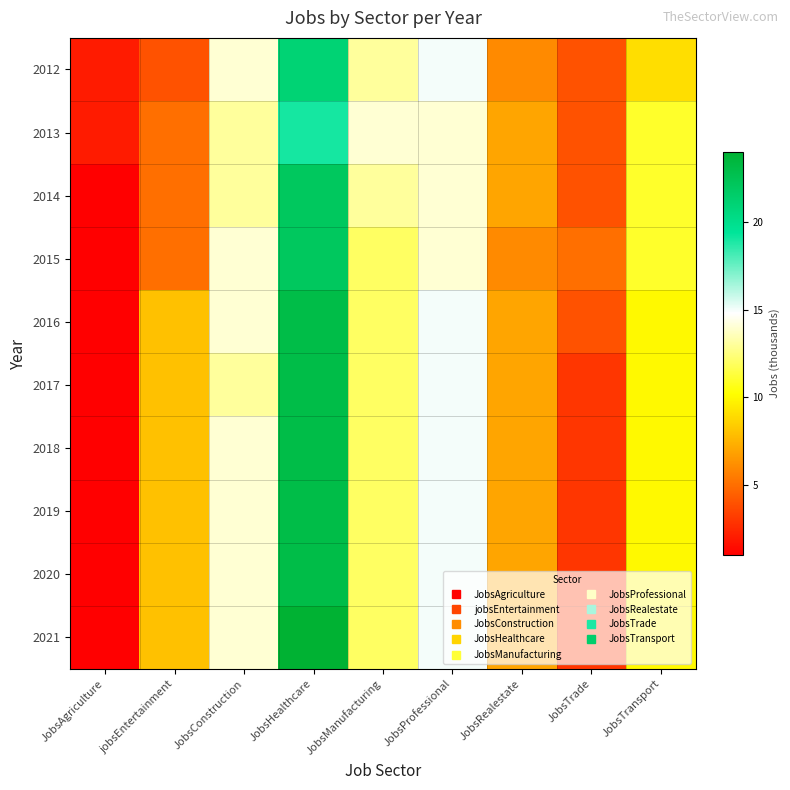

Reading left to right, list all the values displayed in this chart.

2012: JobsAgriculture=2	jobsEntertainment=4	JobsConstruction=14	JobsHealthcare=21	JobsManufacturing=13	JobsProfessional=15	JobsRealestate=6	JobsTrade=4	JobsTransport=9
2013: JobsAgriculture=2	jobsEntertainment=5	JobsConstruction=13	JobsHealthcare=19	JobsManufacturing=14	JobsProfessional=14	JobsRealestate=7	JobsTrade=4	JobsTransport=11
2014: JobsAgriculture=1	jobsEntertainment=5	JobsConstruction=13	JobsHealthcare=22	JobsManufacturing=13	JobsProfessional=14	JobsRealestate=7	JobsTrade=4	JobsTransport=11
2015: JobsAgriculture=1	jobsEntertainment=5	JobsConstruction=14	JobsHealthcare=22	JobsManufacturing=12	JobsProfessional=14	JobsRealestate=6	JobsTrade=5	JobsTransport=11
2016: JobsAgriculture=1	jobsEntertainment=8	JobsConstruction=14	JobsHealthcare=23	JobsManufacturing=12	JobsProfessional=15	JobsRealestate=7	JobsTrade=4	JobsTransport=10
2017: JobsAgriculture=1	jobsEntertainment=8	JobsConstruction=13	JobsHealthcare=23	JobsManufacturing=12	JobsProfessional=15	JobsRealestate=7	JobsTrade=3	JobsTransport=10
2018: JobsAgriculture=1	jobsEntertainment=8	JobsConstruction=14	JobsHealthcare=23	JobsManufacturing=12	JobsProfessional=15	JobsRealestate=7	JobsTrade=3	JobsTransport=10
2019: JobsAgriculture=1	jobsEntertainment=8	JobsConstruction=14	JobsHealthcare=23	JobsManufacturing=12	JobsProfessional=15	JobsRealestate=7	JobsTrade=3	JobsTransport=10
2020: JobsAgriculture=1	jobsEntertainment=8	JobsConstruction=14	JobsHealthcare=23	JobsManufacturing=12	JobsProfessional=15	JobsRealestate=7	JobsTrade=3	JobsTransport=10
2021: JobsAgriculture=1	jobsEntertainment=8	JobsConstruction=14	JobsHealthcare=24	JobsManufacturing=12	JobsProfessional=15	JobsRealestate=7	JobsTrade=3	JobsTransport=10